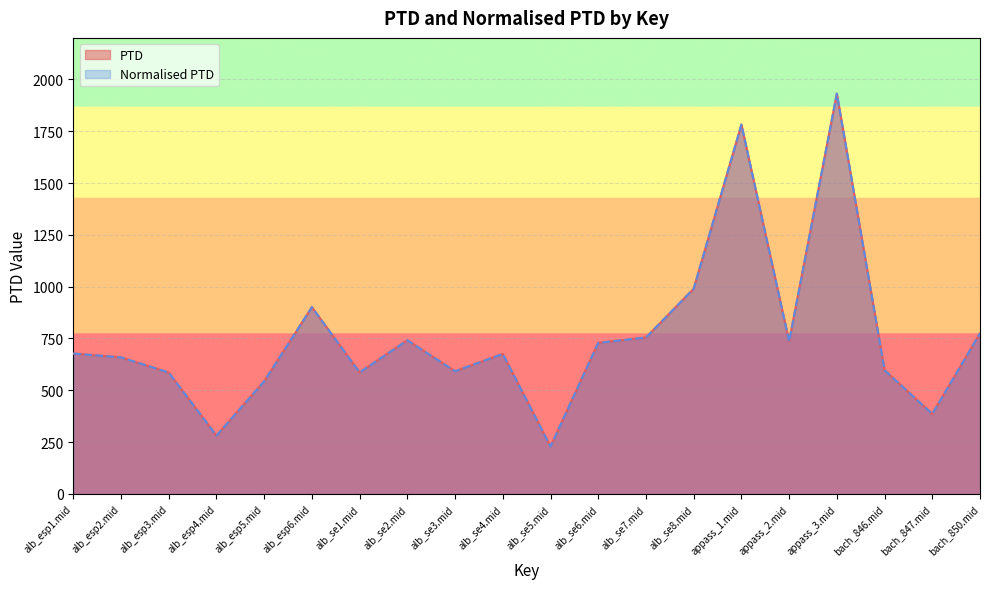

True or false: PTD and Normalised PTD intersect in this chart.

False